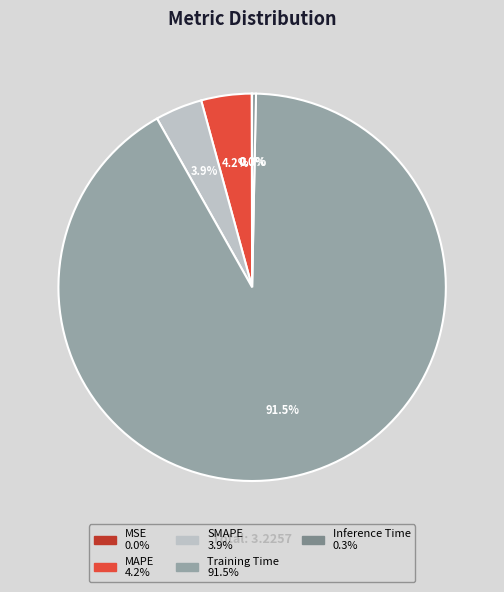

The Training Time slice represents 99% of the pie. True or false?

False